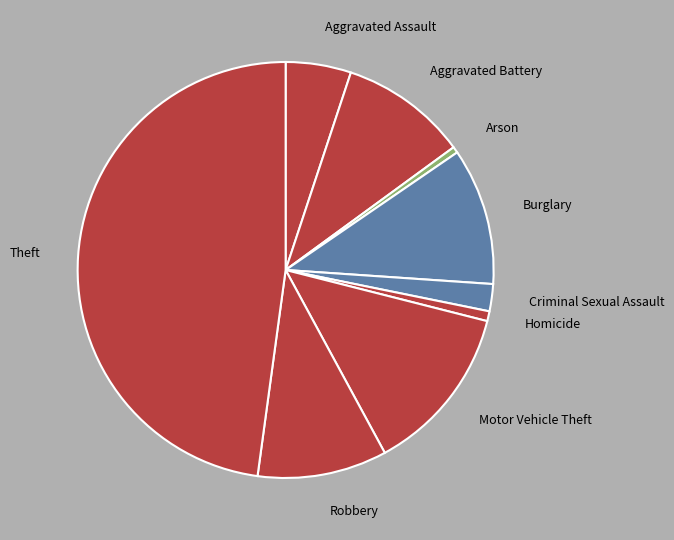

Is the sum of Motor Vehicle Theft and Aggravated Battery greater than half?

No